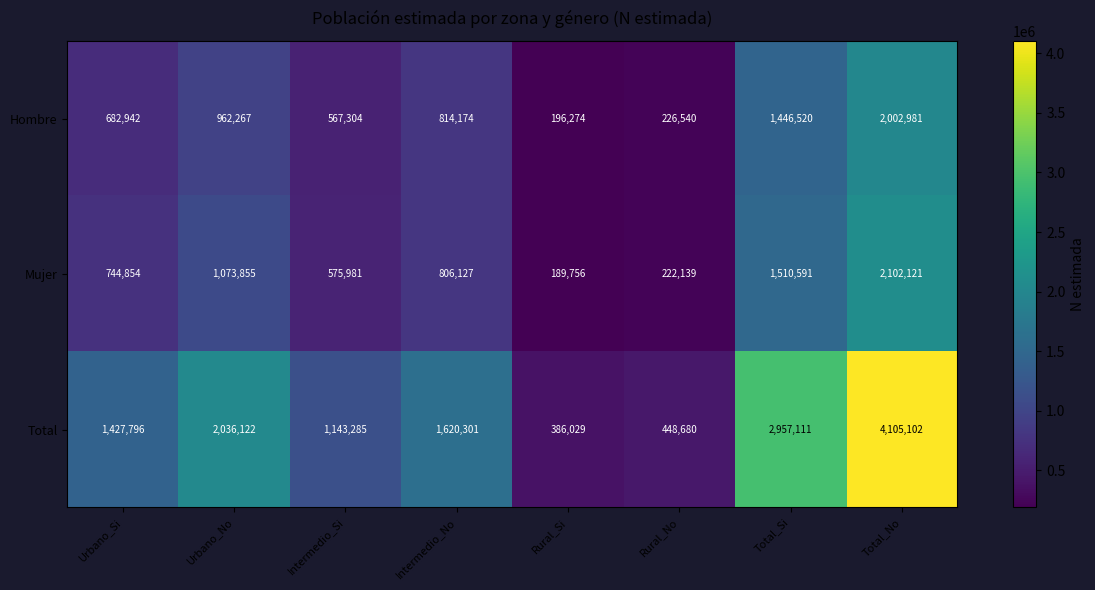

What is the sum of all Mujer values?

7225424